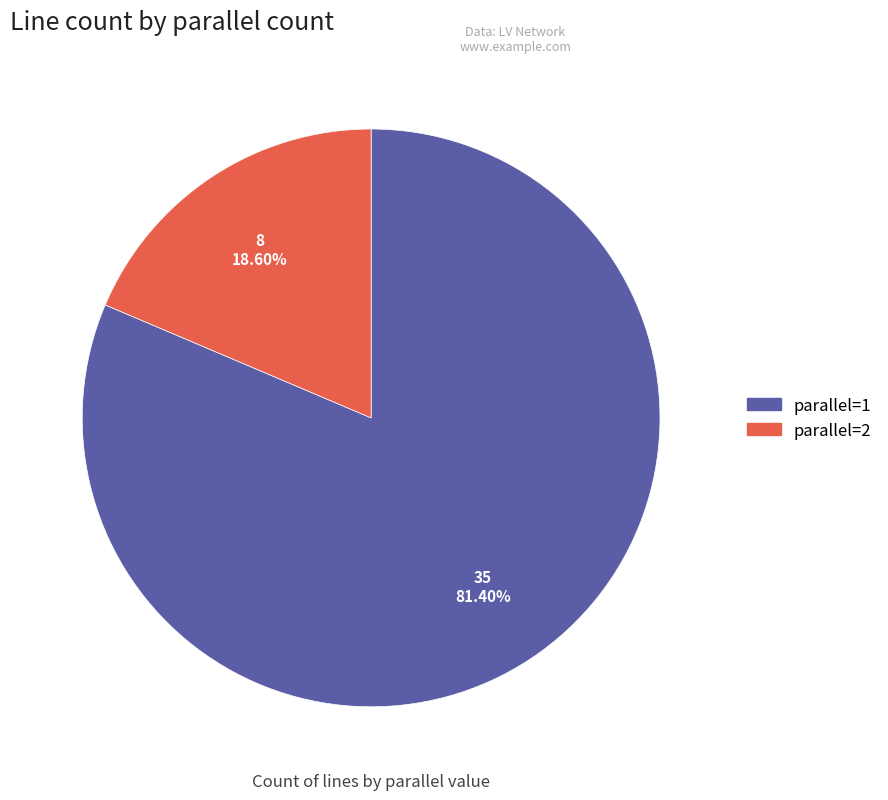

Which has a higher value, parallel=2 or parallel=1?

parallel=1